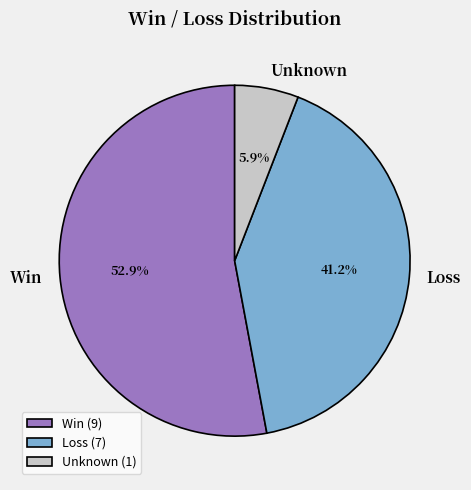

Does Win account for over 50% of the chart?

Yes